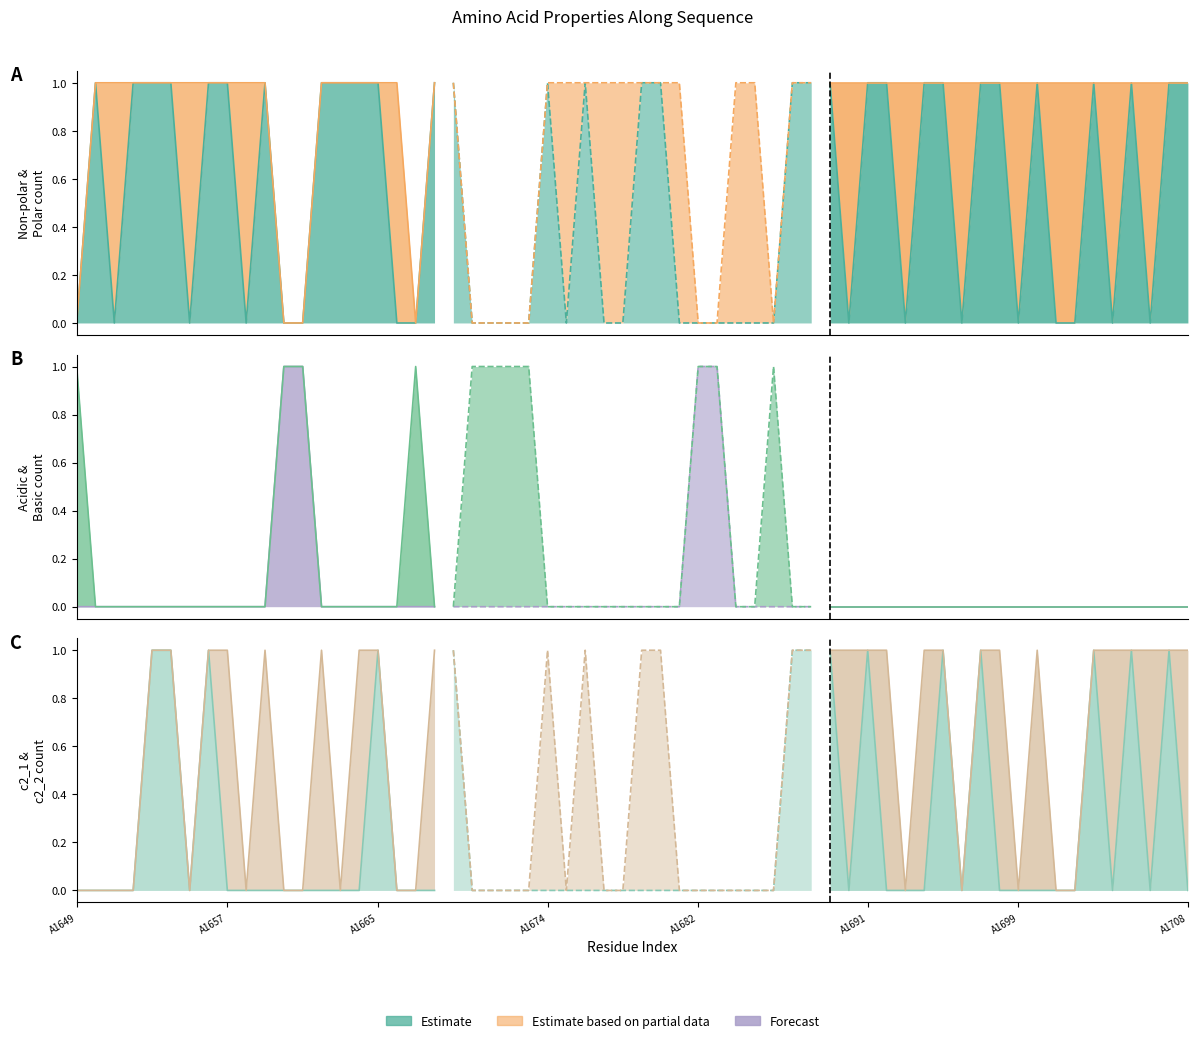

What is the difference between the maximum and minimum values in the non_polar series?

1